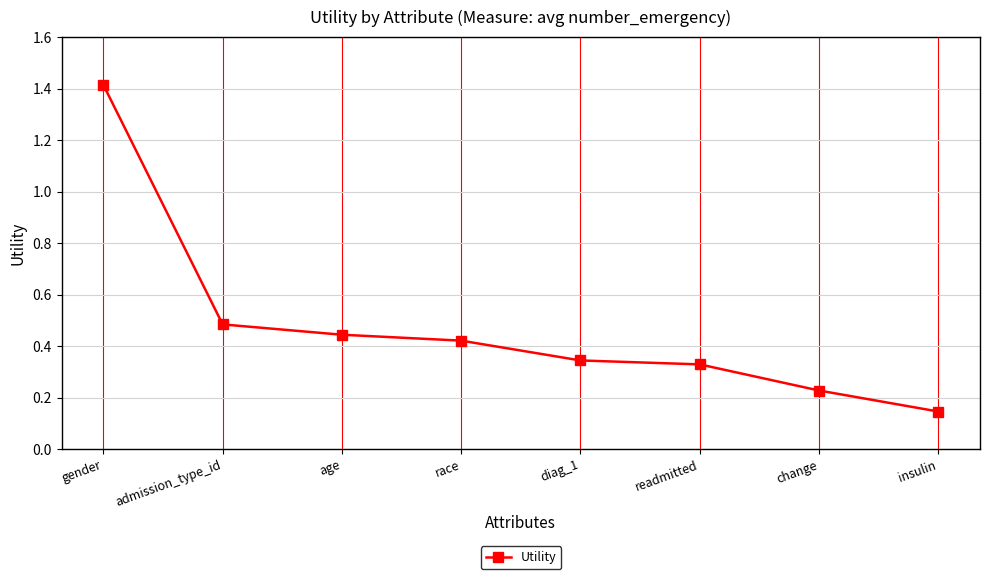

Rank the categories by value from lowest to highest.

insulin, change, readmitted, diag_1, race, age, admission_type_id, gender